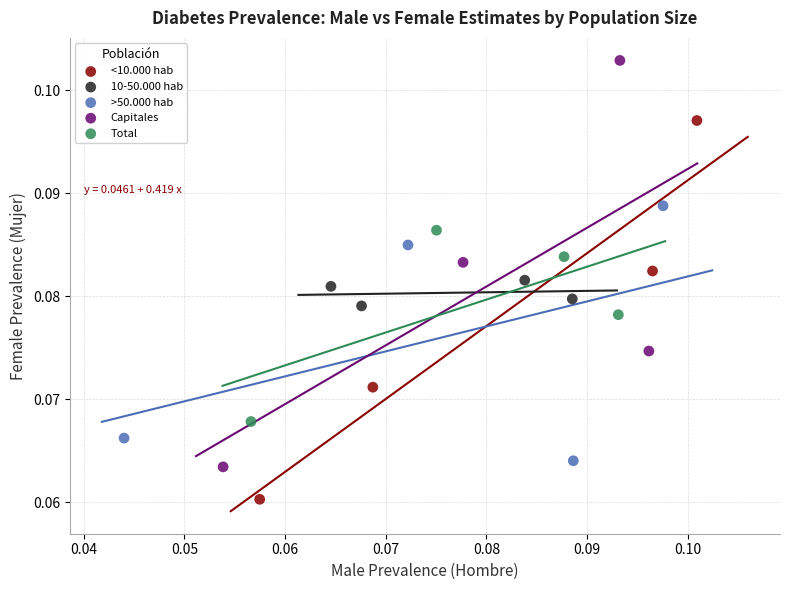

What are all the series names shown in the legend?

<10.000 hab, 10-50.000 hab, >50.000 hab, Capitales, Total